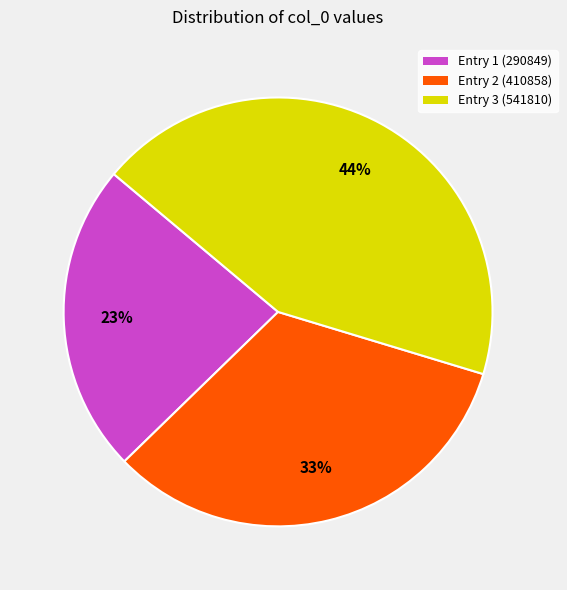

To the nearest percent, what is the difference between the Entry 2 (410858) and Entry 3 (541810) slice percentages?

11%